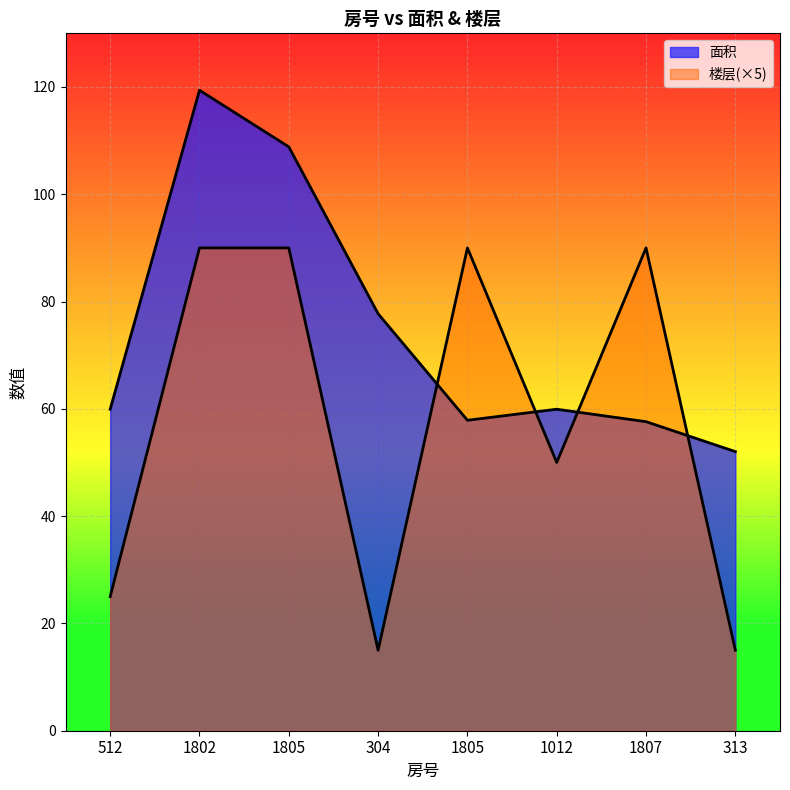

Reading left to right, list all the values displayed in this chart.

面积: 512=59.9	1802=119.4	1805=108.8	304=77.7	1805=57.9	1012=59.9	1807=57.6	313=52.0
楼层: 512=25.0	1802=90.0	1805=90.0	304=15.0	1805=90.0	1012=50.0	1807=90.0	313=15.0